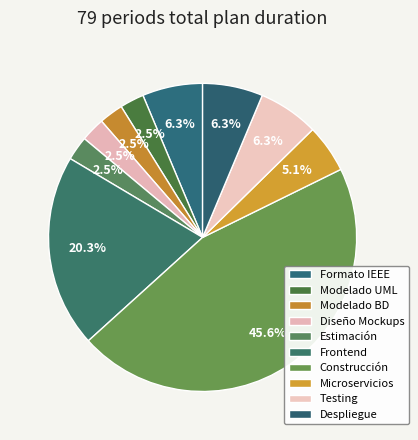

To the nearest percent, what is the combined percentage of Diseño Mockups and Formato IEEE?

9%